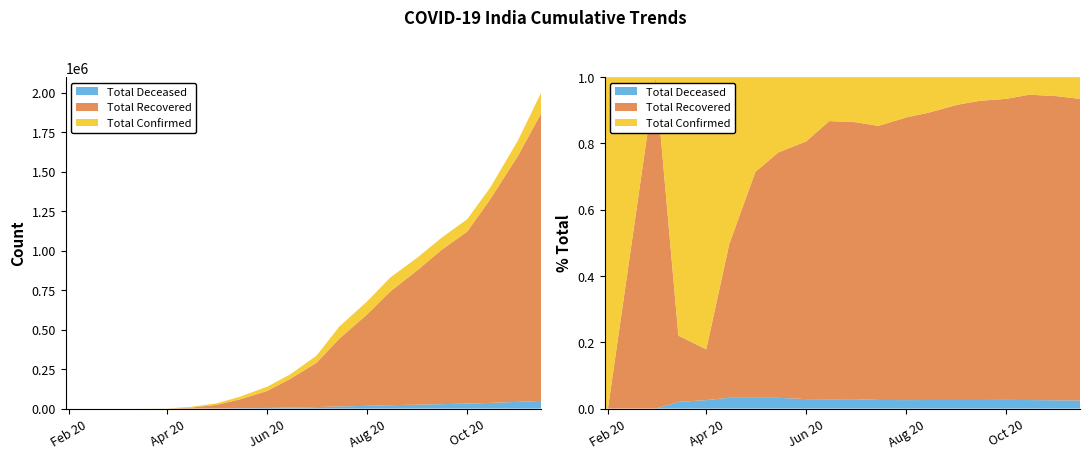

Reading right to left, list all the values displayed in this chart.

Total Confirmed: 19=2000000	18=1700000	17=1400000	16=1200000	15=1080000	14=960000	13=830000	12=680000	11=520000	10=335000	9=216824	8=138845	7=74281	6=33062	5=10815	4=979	3=50	2=3	1=1	0=1
Total Recovered: 19=1820000	18=1560000	17=1290000	16=1090000	15=975000	14=855000	13=720000	12=580000	11=430000	10=280000	9=182000	8=108000	7=55000	6=22550	5=5012	4=150	3=10	2=3	1=0	0=0
Total Deceased: 19=49000	18=42500	17=36000	16=31500	15=28000	14=25000	13=21500	12=17400	11=13550	10=9520	9=6099	8=3961	7=2415	6=1074	5=353	4=25	3=1	2=0	1=0	0=0